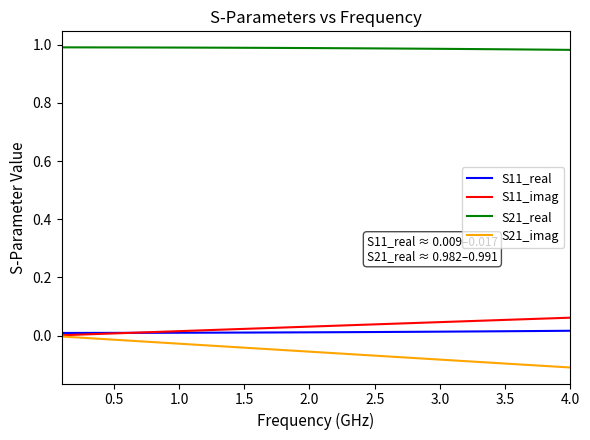

True or false: S11_imag and S21_real intersect in this chart.

False